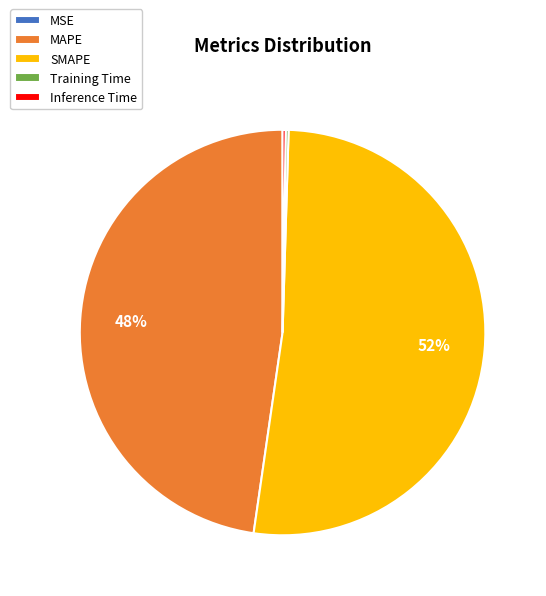

Does MAPE account for over 50% of the chart?

No